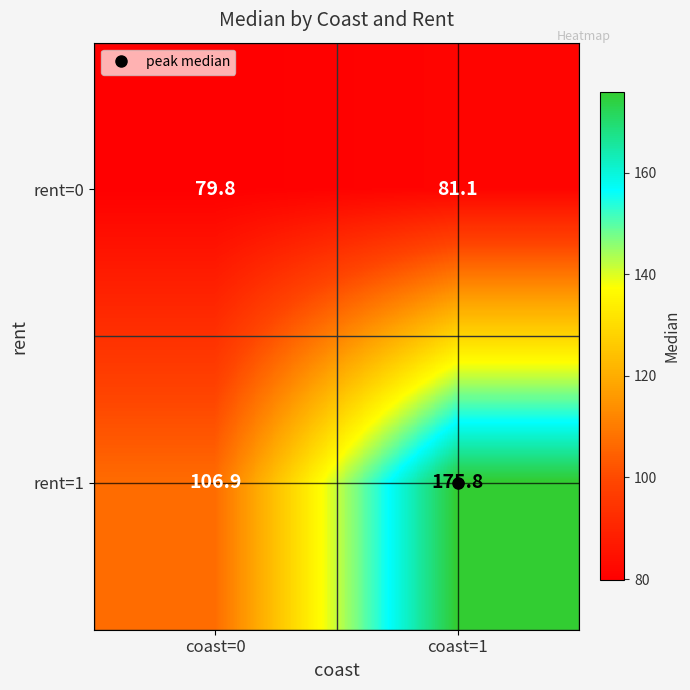

What is the difference between the rent=1 values at coast=1 and coast=0?

68.9